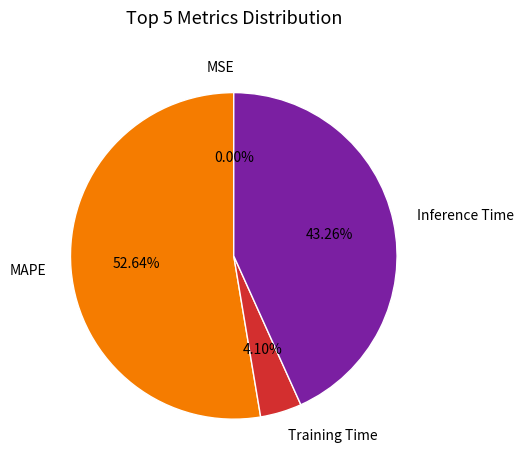

What percentage is NOT represented by Inference Time?

56.7%